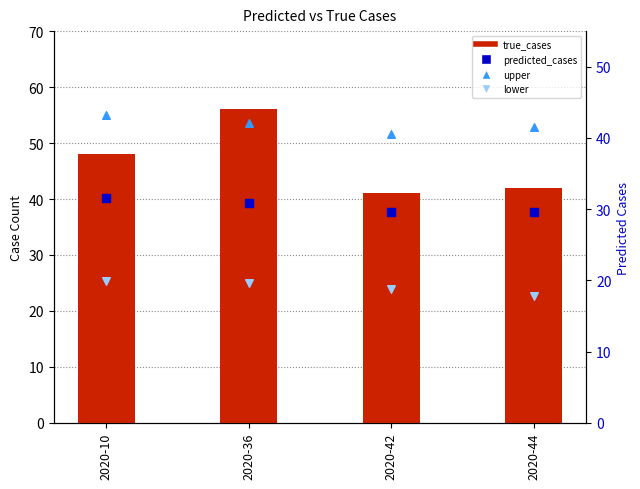

Is the value of true_cases at 2020-10 greater than the value of predicted_cases at 2020-44?

Yes